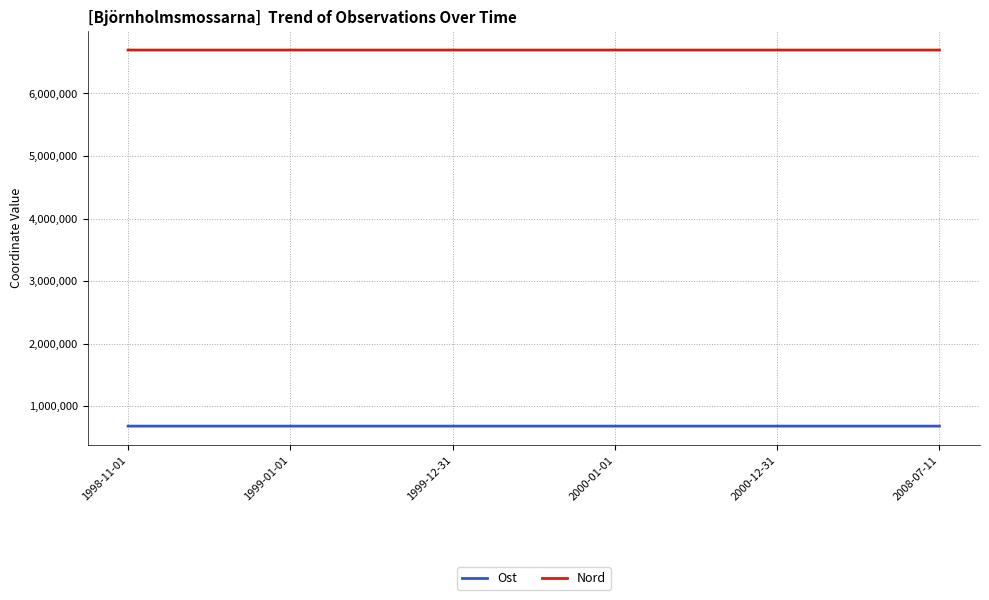

The value of Nord at 2000-01-01 is 6693964.6. True or false?

True